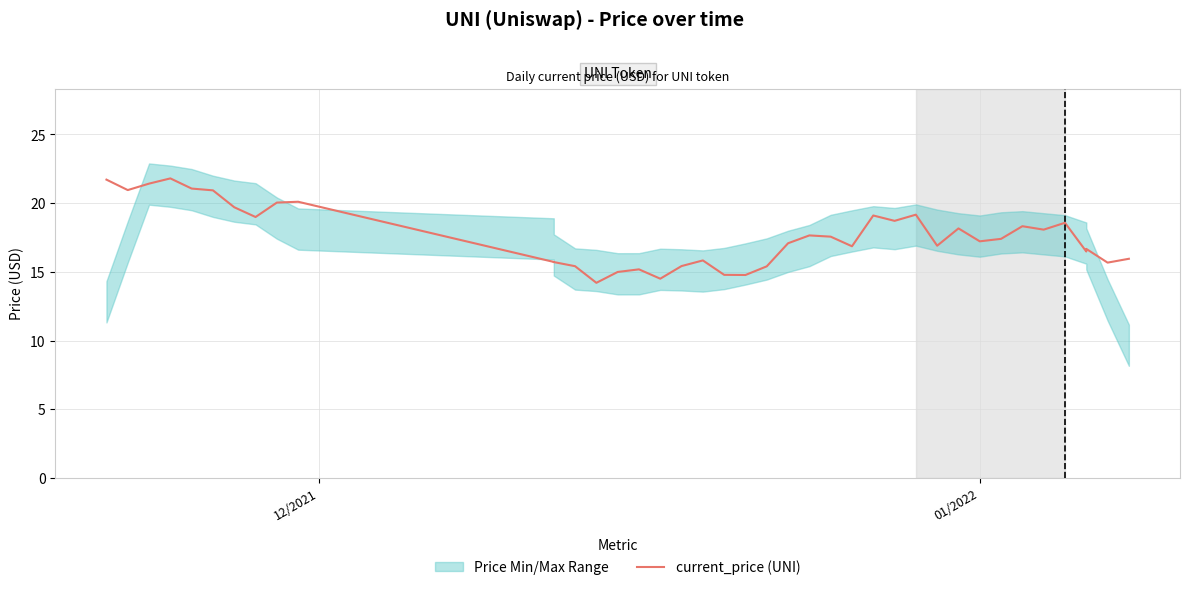

How many interior local peaks (higher than both neighbors) does the data have?

11